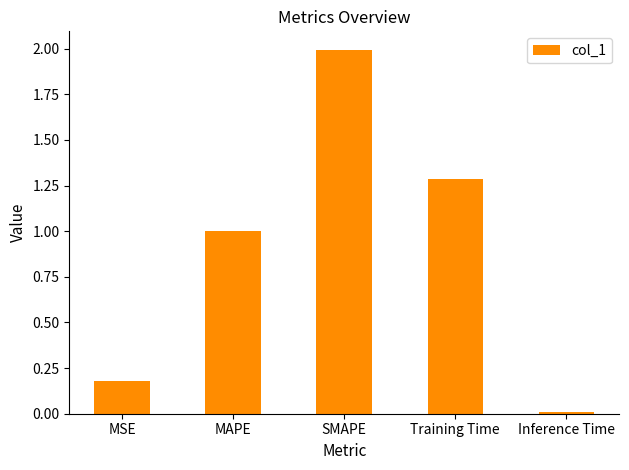

Are the bars horizontal?

No